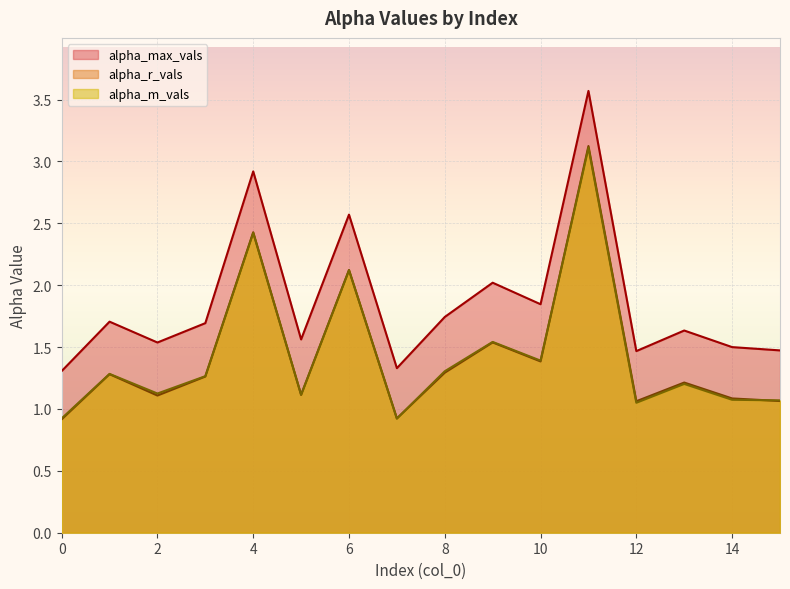

How many data points does each series have?

16